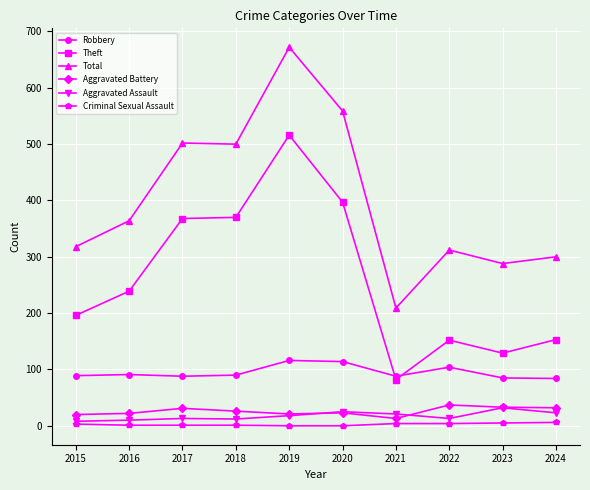

What is the total value across all series at 2015?

634